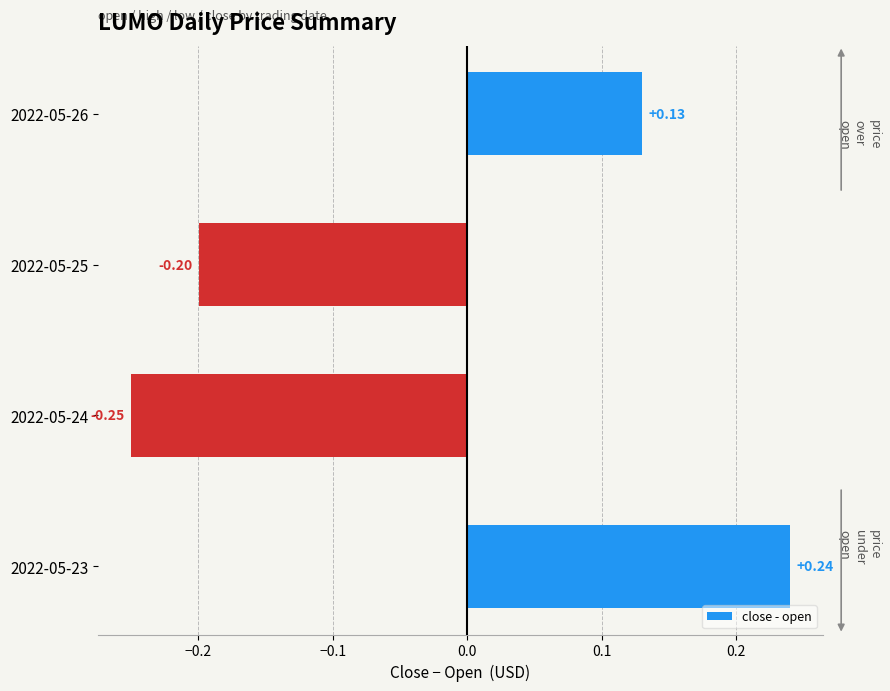

How many bars are there in total?

4